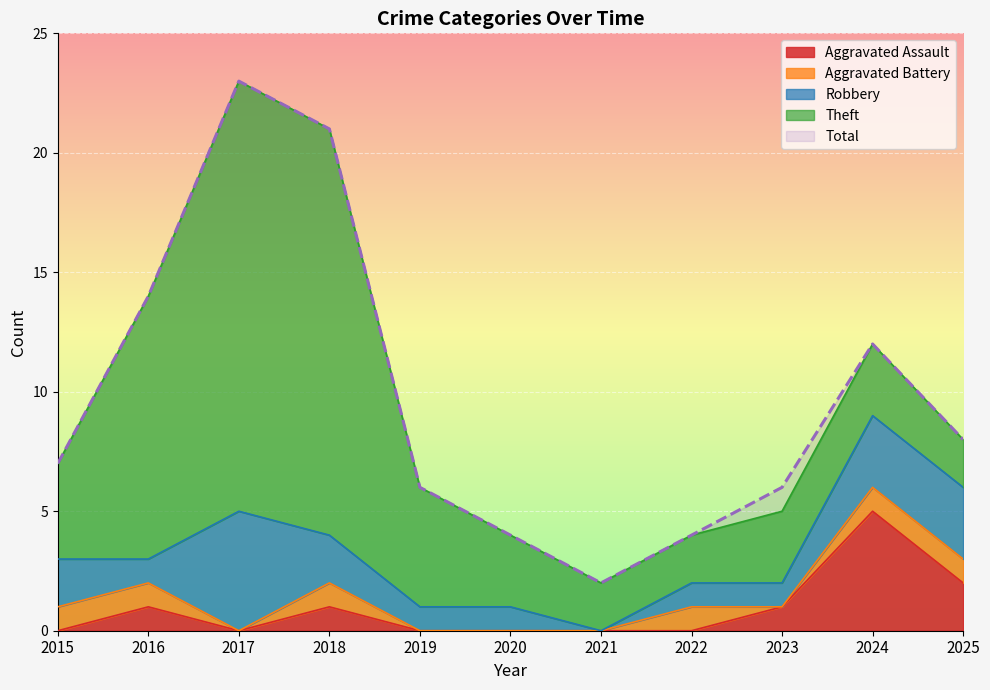

What is the difference between the maximum and minimum values in the Robbery series?

5